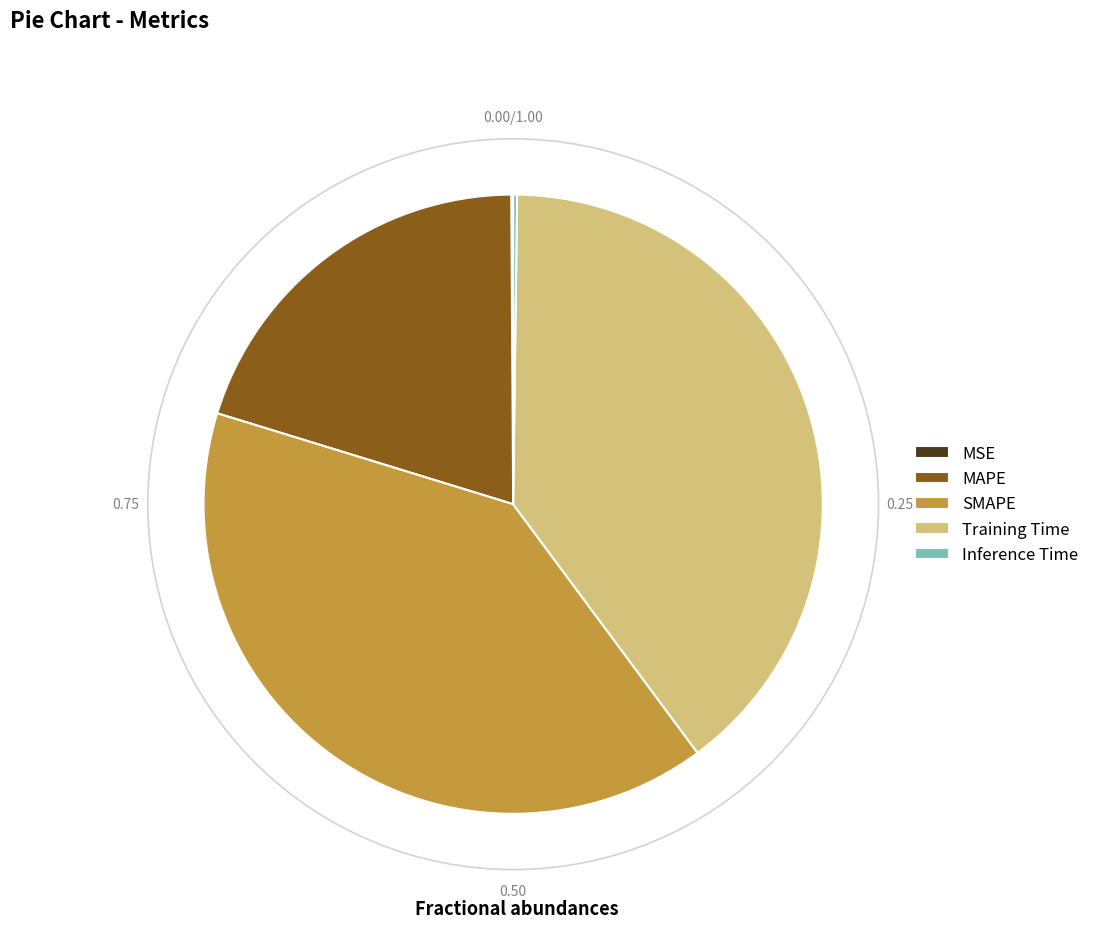

Is there a majority slice in this chart?

No